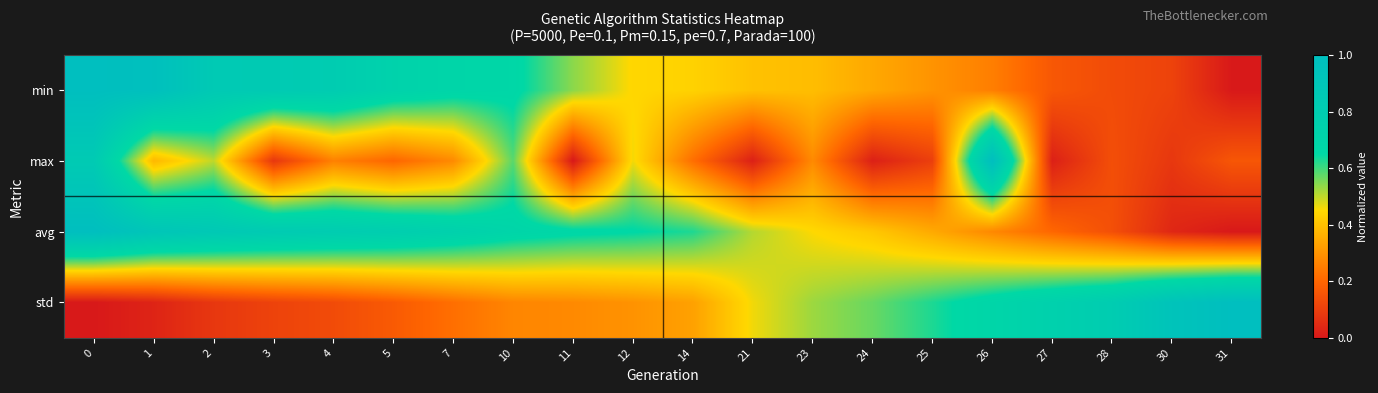

What is the spread (max minus min) of values at 4?

0.7